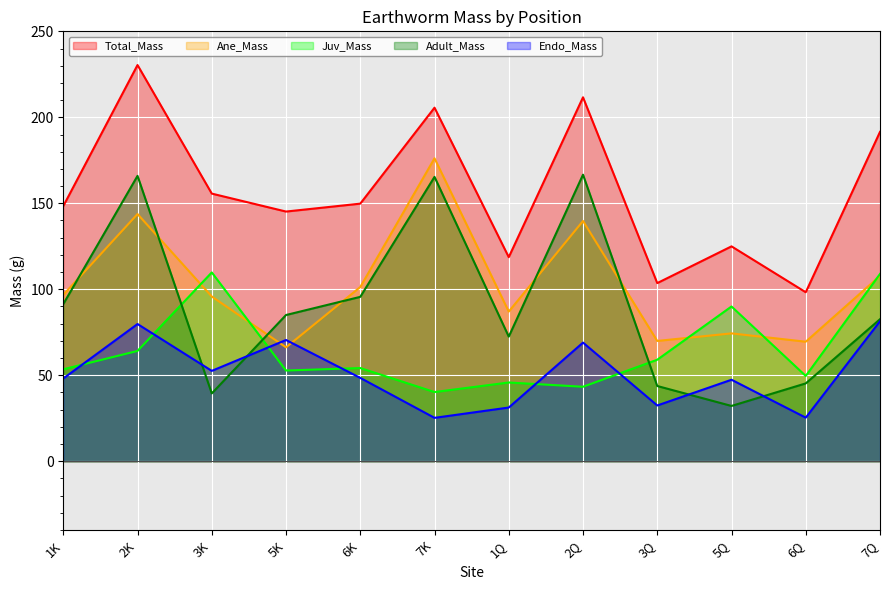

Is it true that Endo_Mass equals 70.5 at 5K?

True